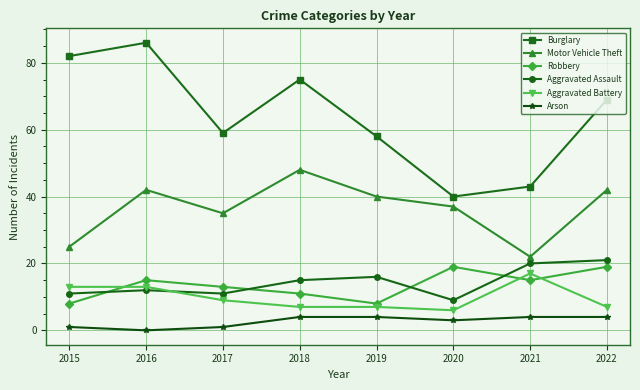

The value of Aggravated Assault at 2019 is 7. True or false?

False